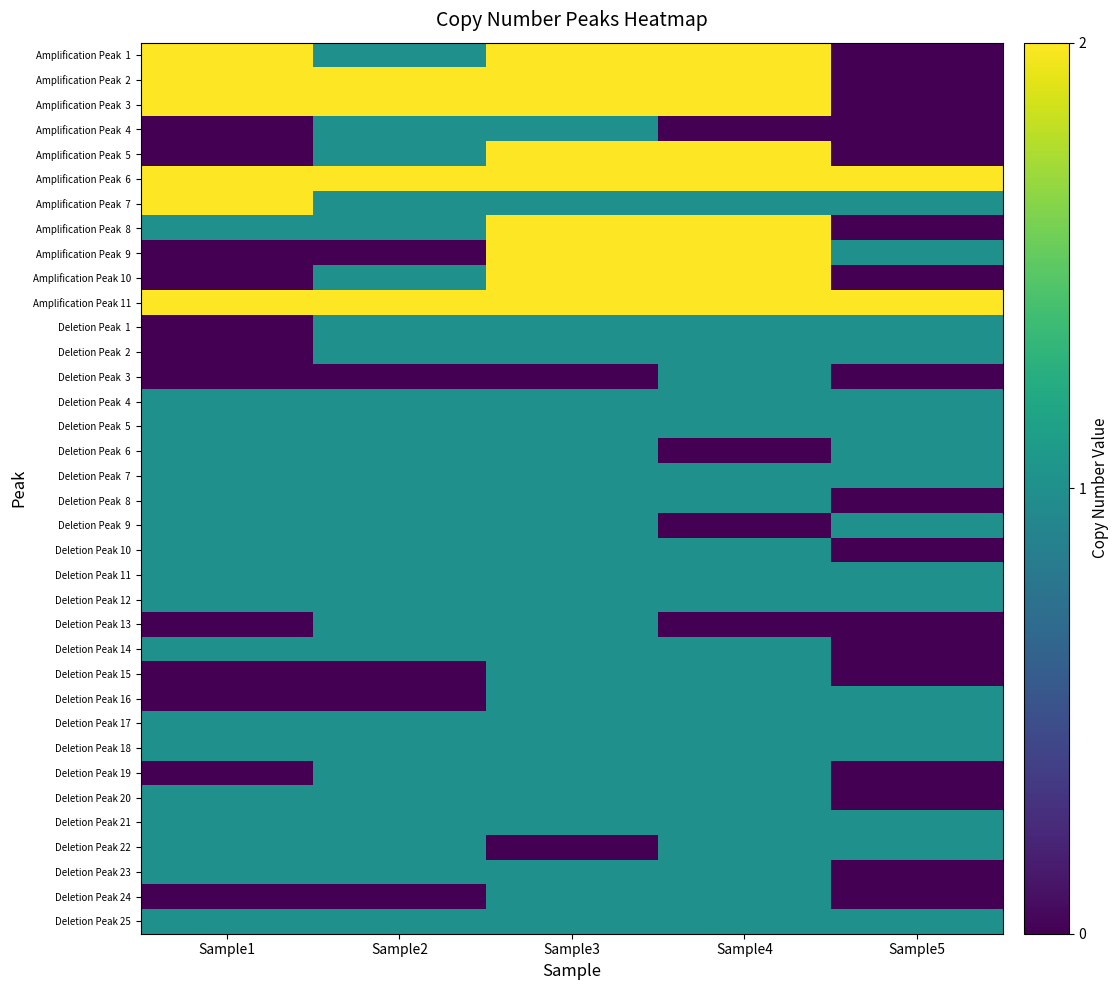

At Sample4, list the series in order from smallest to largest.

Amplification Peak 4, Deletion Peak 6, Deletion Peak 9, Deletion Peak 13, Amplification Peak 7, Deletion Peak 1, Deletion Peak 2, Deletion Peak 3, Deletion Peak 4, Deletion Peak 5, Deletion Peak 7, Deletion Peak 8, Deletion Peak 10, Deletion Peak 11, Deletion Peak 12, Deletion Peak 14, Deletion Peak 15, Deletion Peak 16, Deletion Peak 17, Deletion Peak 18, Deletion Peak 19, Deletion Peak 20, Deletion Peak 21, Deletion Peak 22, Deletion Peak 23, Deletion Peak 24, Deletion Peak 25, Amplification Peak 1, Amplification Peak 2, Amplification Peak 3, Amplification Peak 5, Amplification Peak 6, Amplification Peak 8, Amplification Peak 9, Amplification Peak 10, Amplification Peak 11